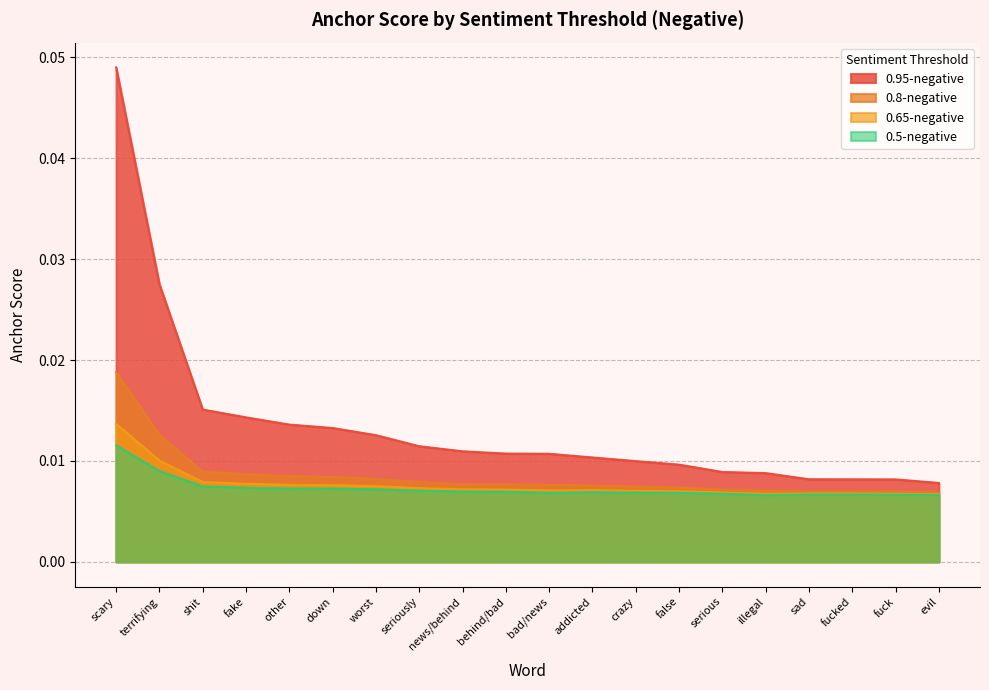

True or false: 0.65-negative and 0.95-negative intersect in this chart.

False